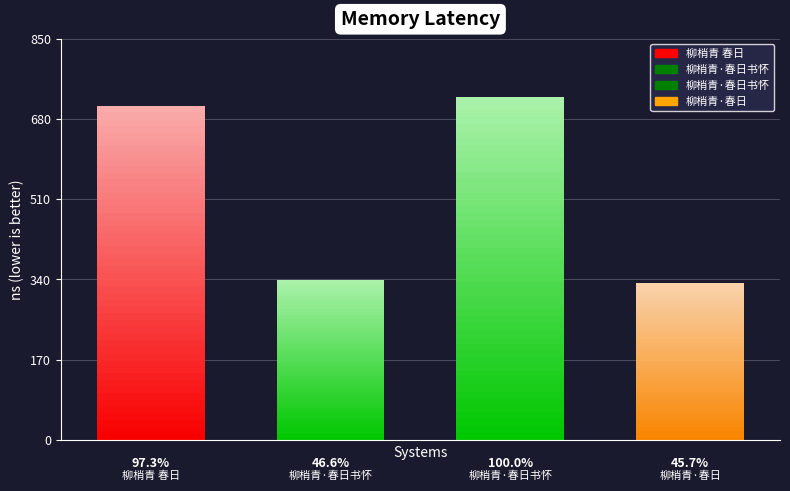

Reading left to right, transcribe all the data shown in this chart.

707816	338873	727421	332647